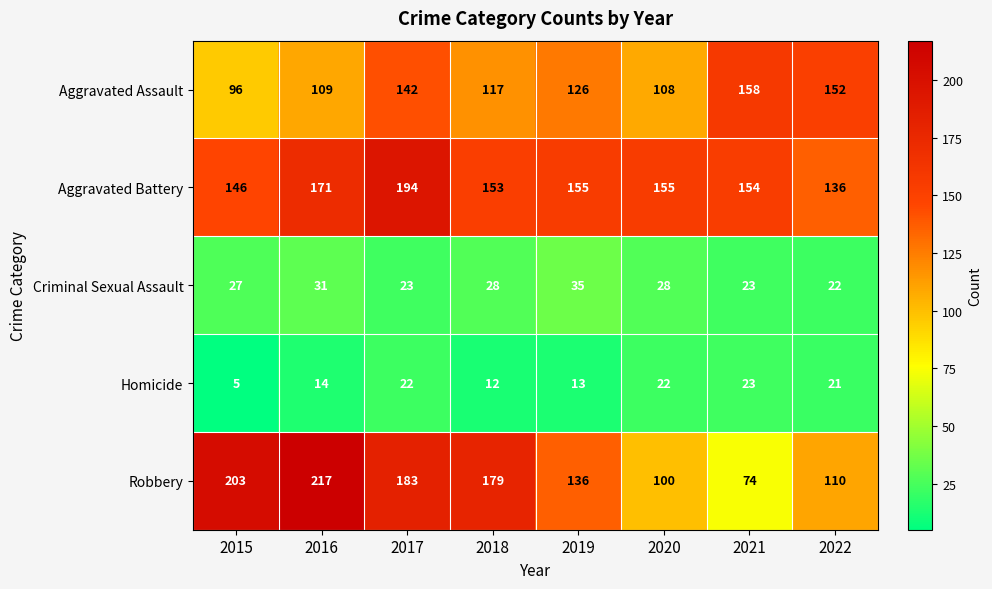

Count the number of categories in the chart.

8